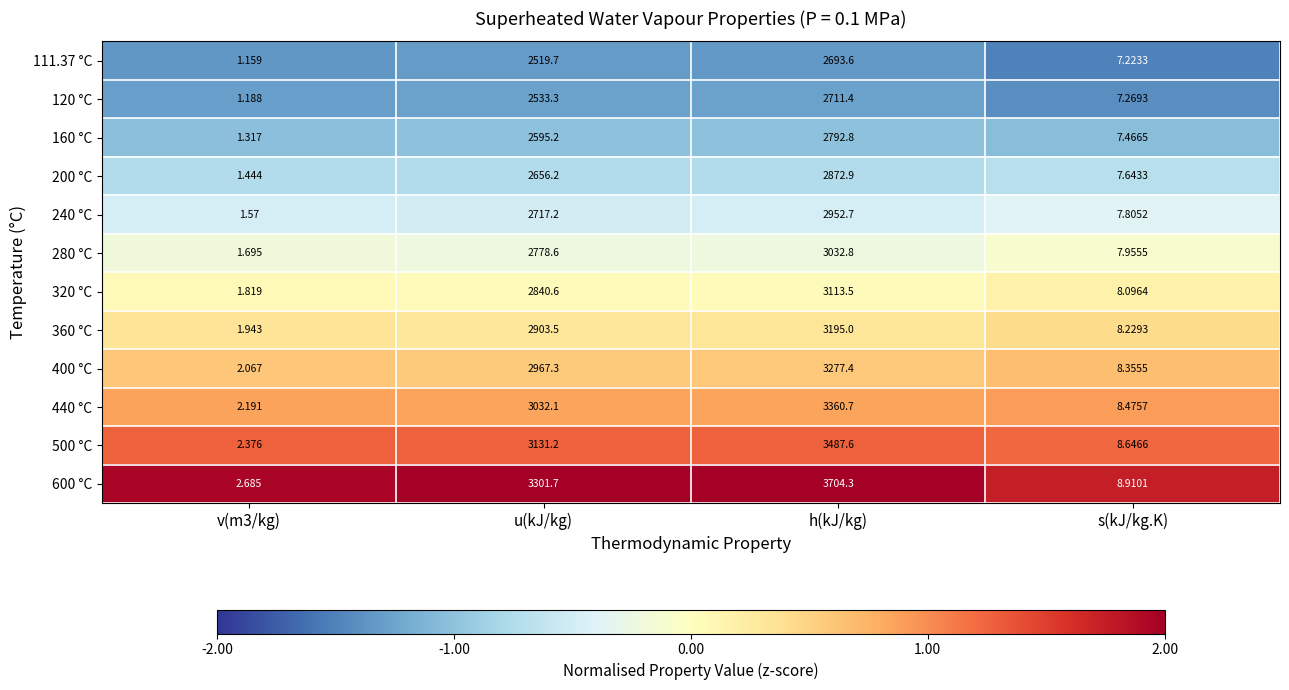

Where is 400 °C nearest to the value 1639?

u(kJ/kg)